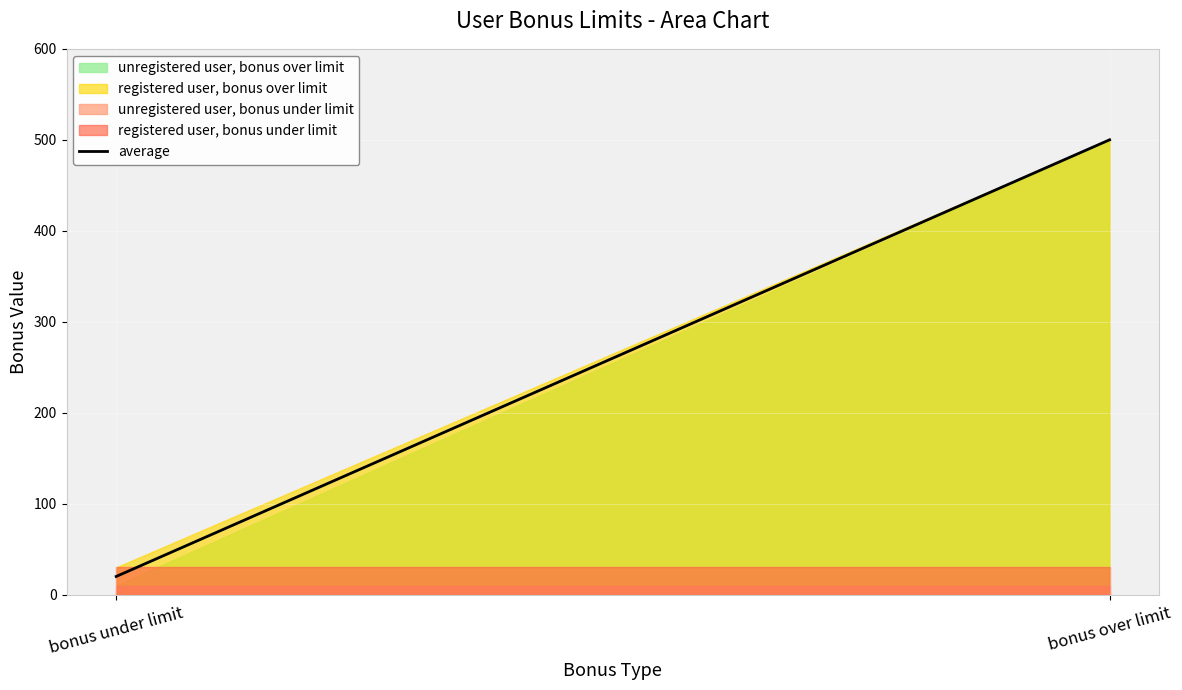

What is the average value?

260